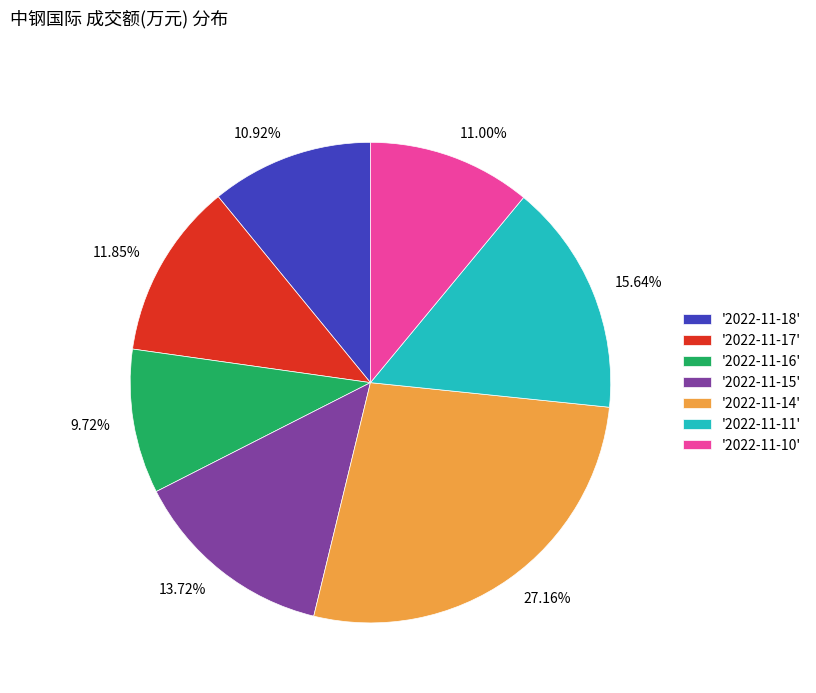

Is there a majority slice in this chart?

No